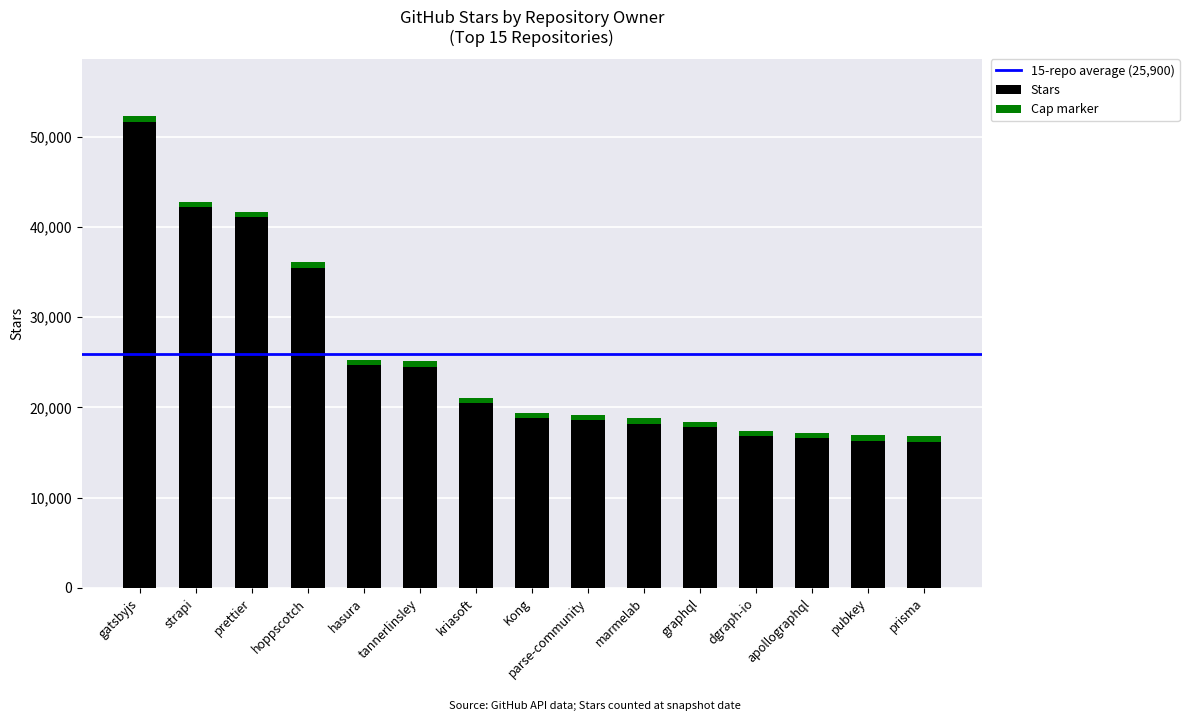

What is the label of the 12th bar from the right?

hoppscotch